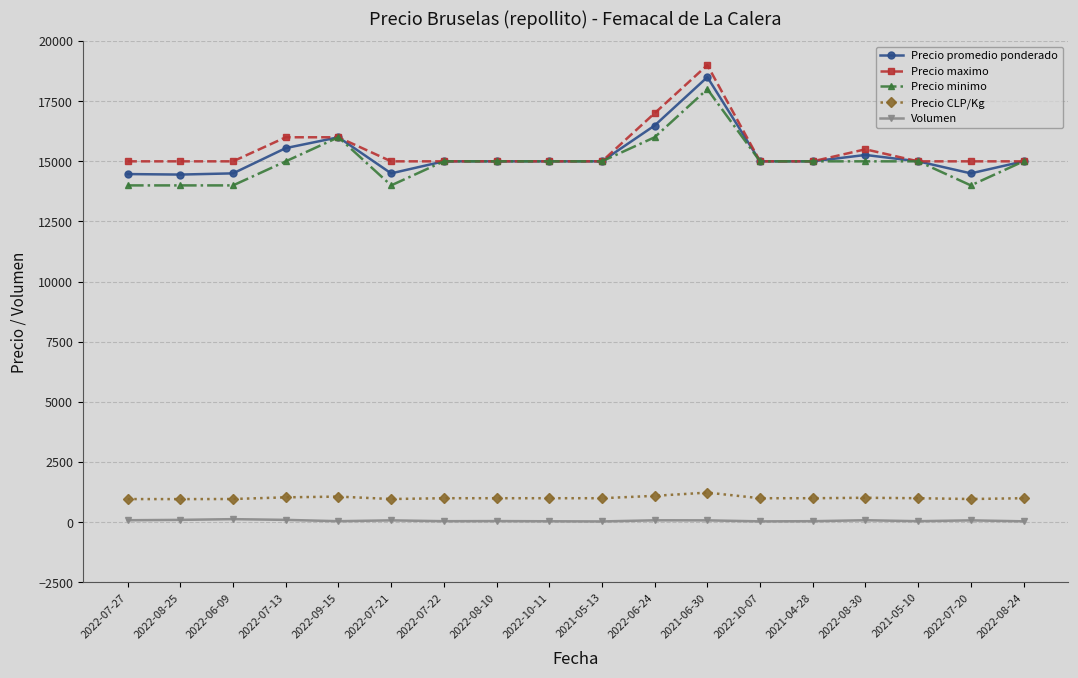

Which series has the largest total across all categories?

Precio maximo